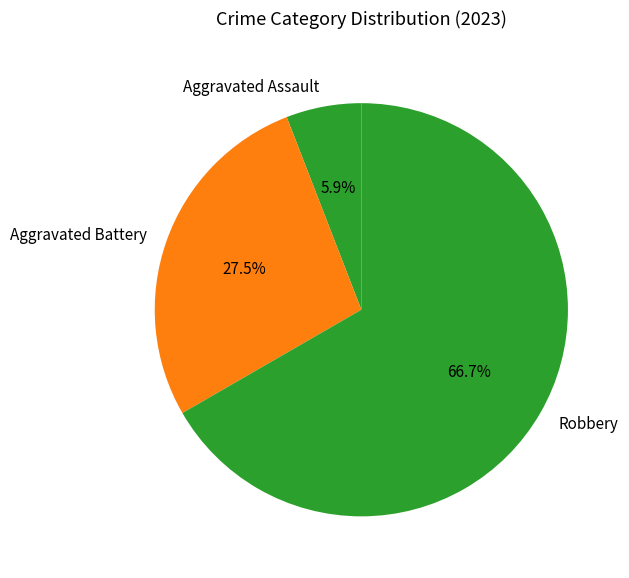

Does Aggravated Assault represent more than half of the total?

No